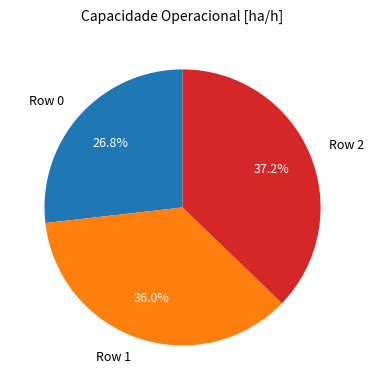

What percentage do Row 0 and Row 2 together represent?

64.0%